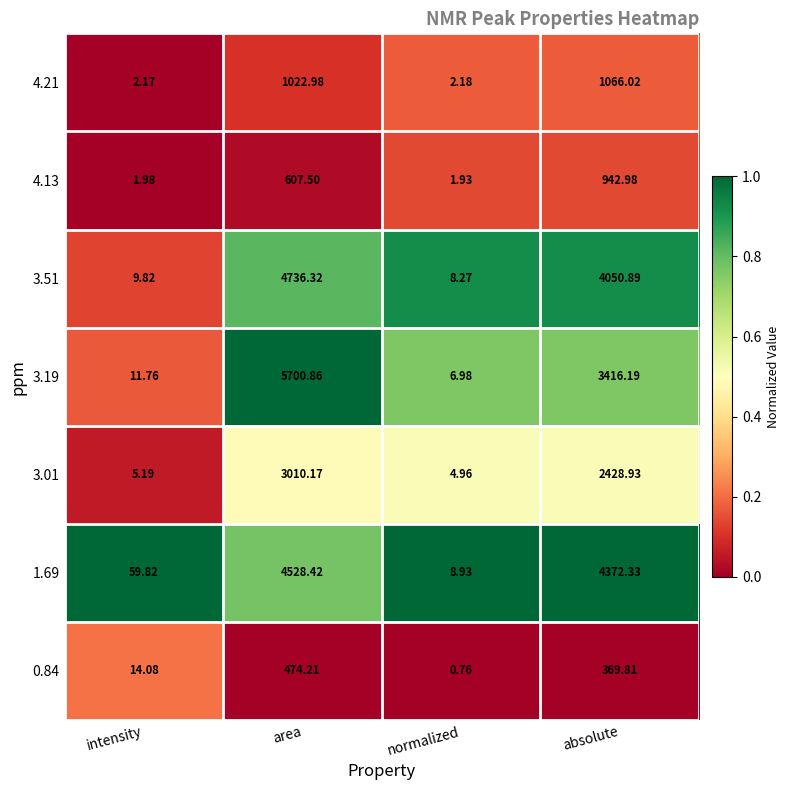

Where is 3.51 nearest to the value 2372?

absolute